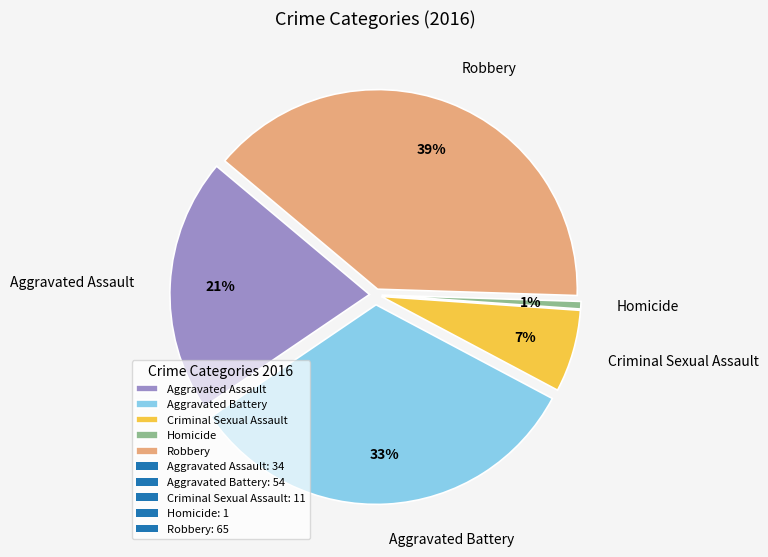

What is the ratio of the value at Aggravated Assault to the value at Robbery?

0.5